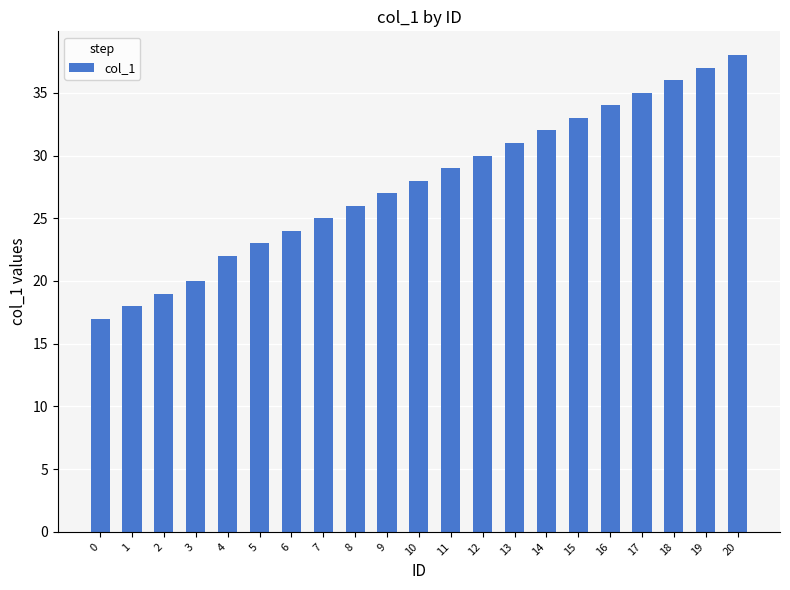

What is the sum of the values at 0 and 20?

55